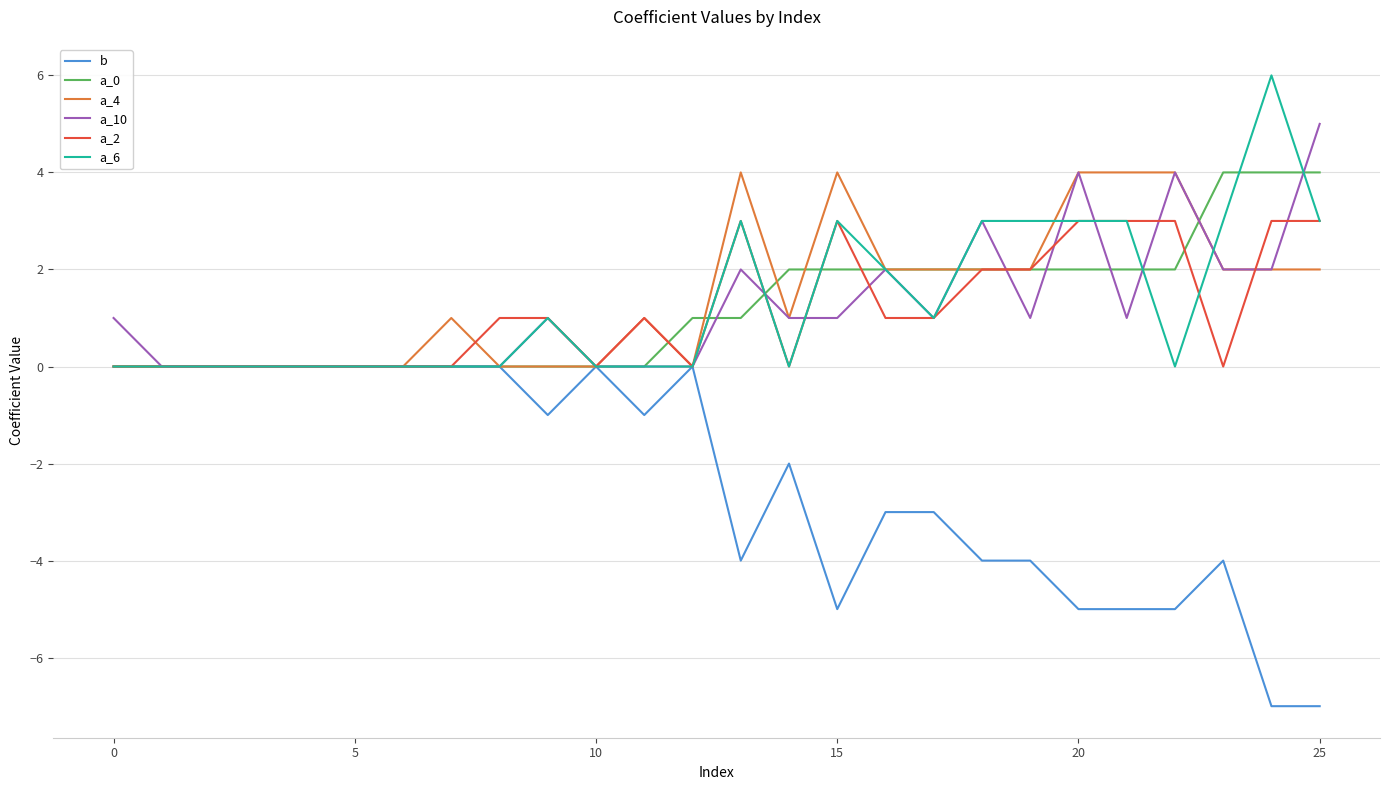

What is the maximum value for a_10?

5